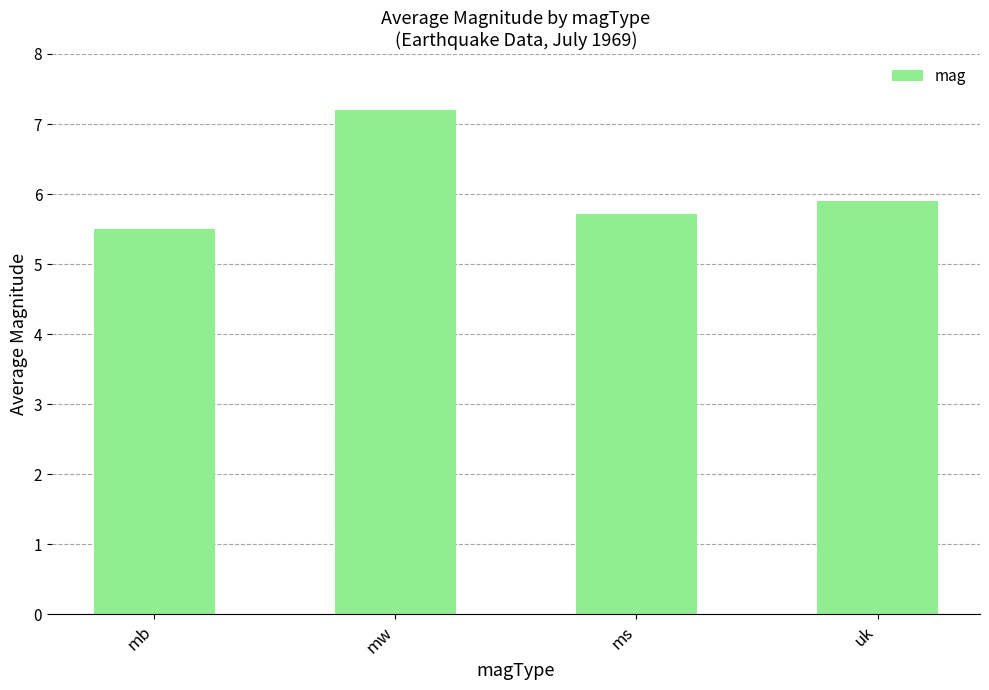

What value does the data have at mw?

7.2